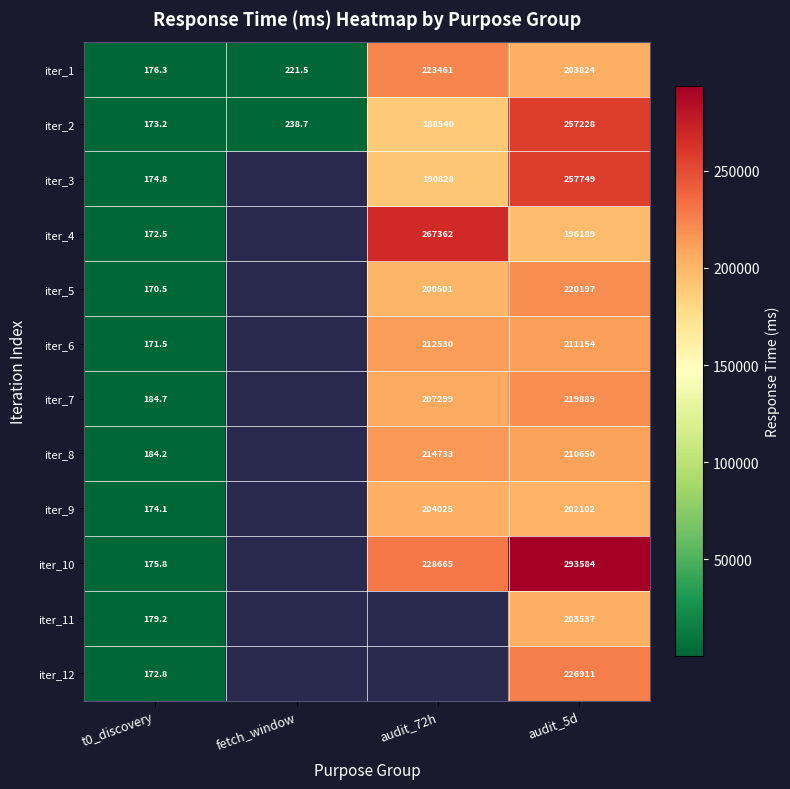

At how many categories does at least one series exceed 187629?

2